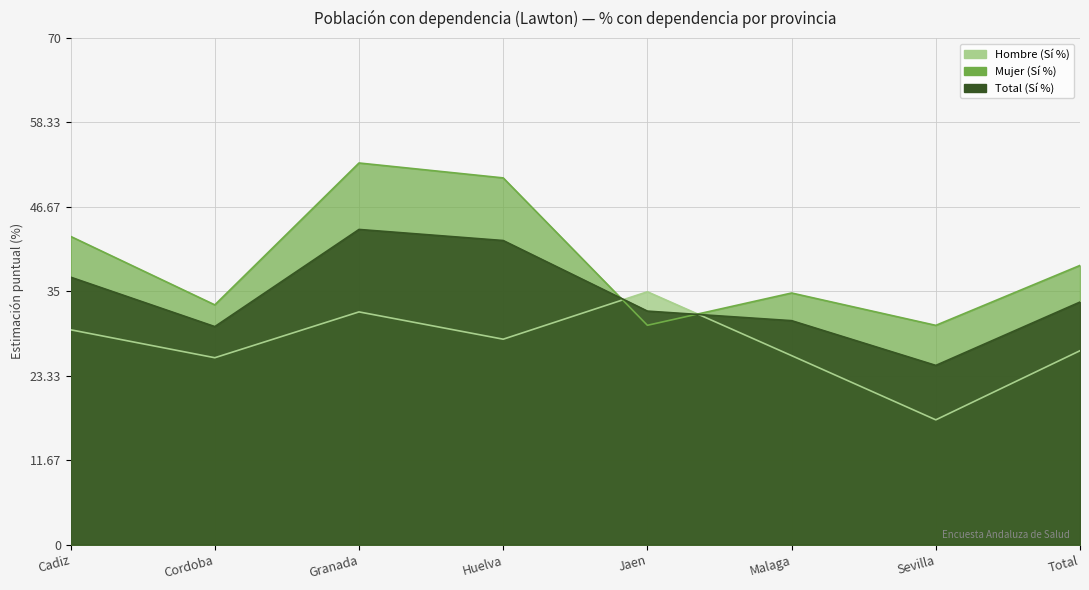

How many values in the Hombre (Sí %) series exceed 28?

4